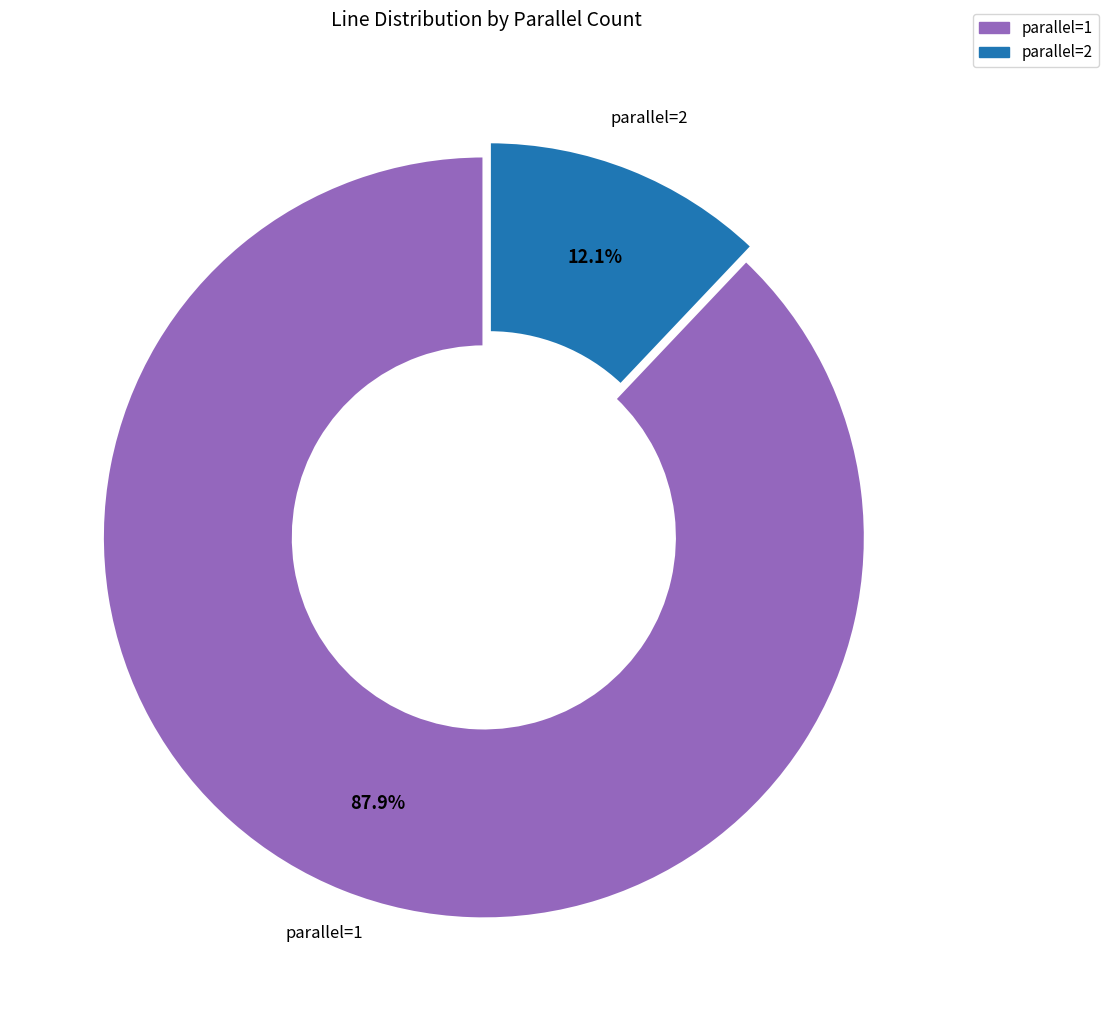

What percentage is NOT represented by parallel=1?

12.1%